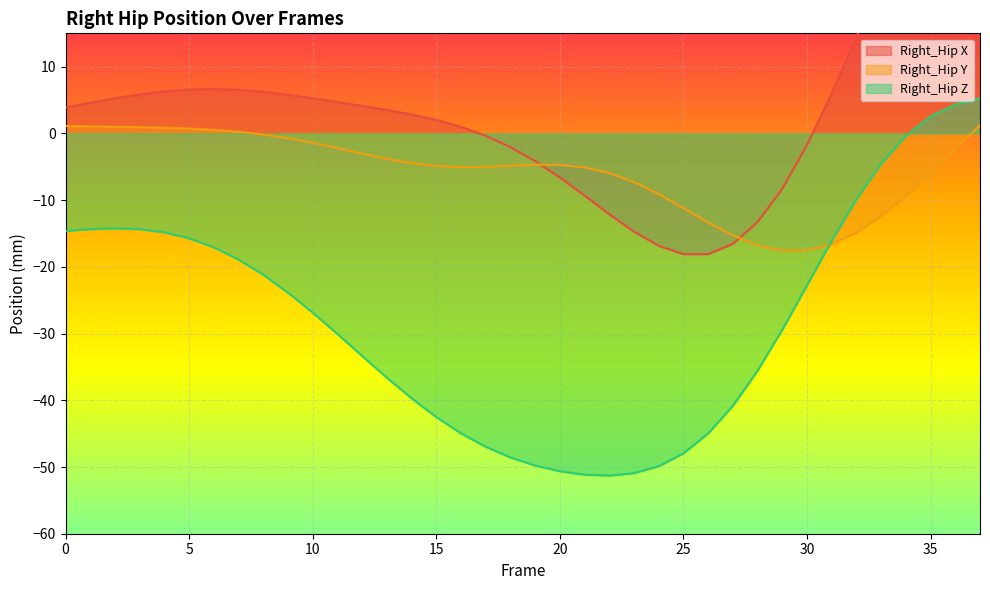

True or false: Right_Hip Z has a value of -85.4 at 18.

False